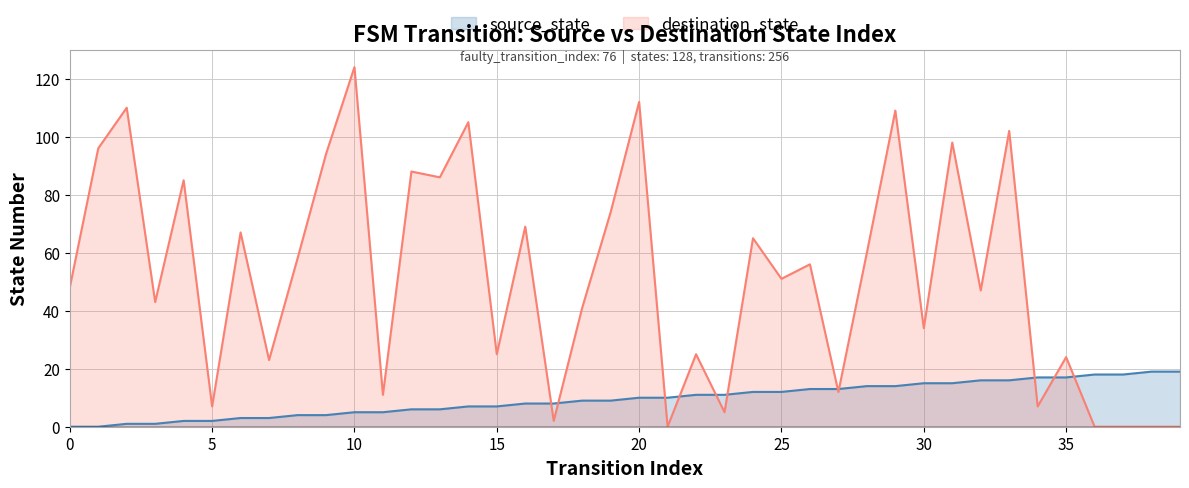

True or false: source_state has a value of 14 at 28.

True